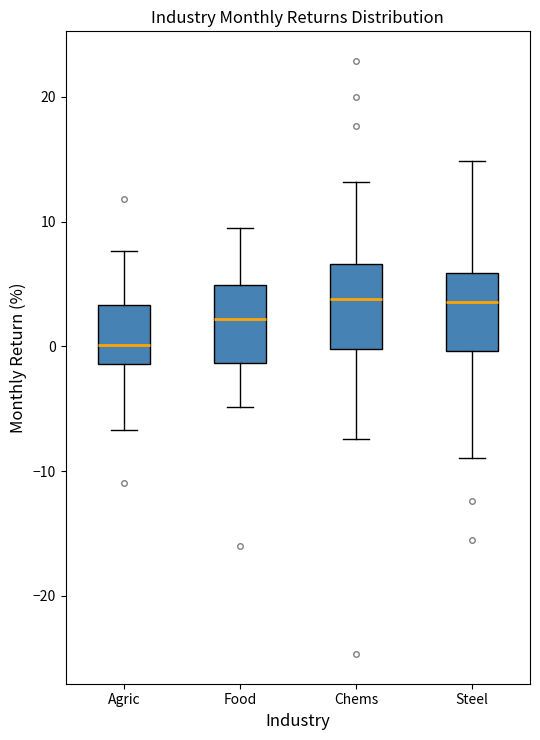

Which box's median line is the lowest?

Agric